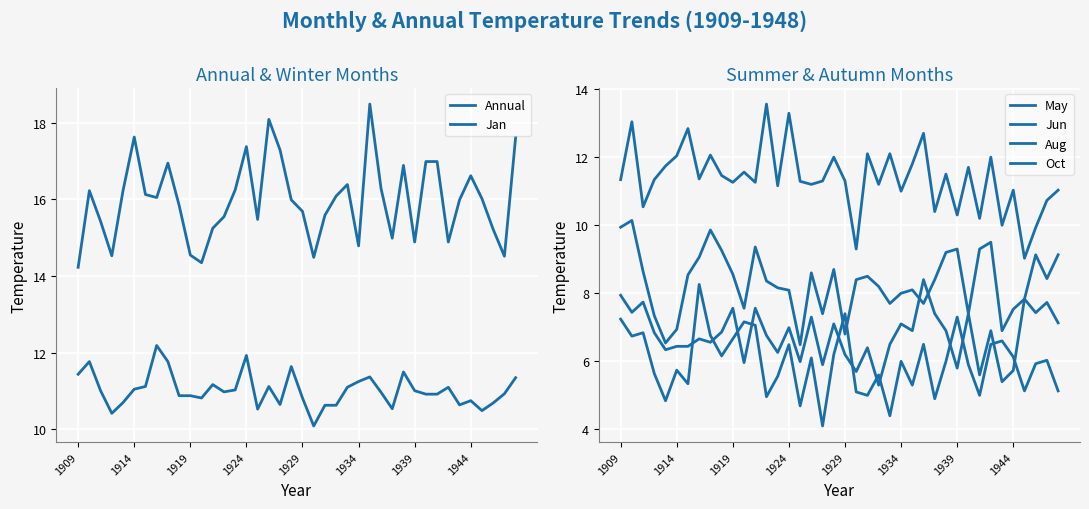

True or false: Oct and Jun cross at least once.

False